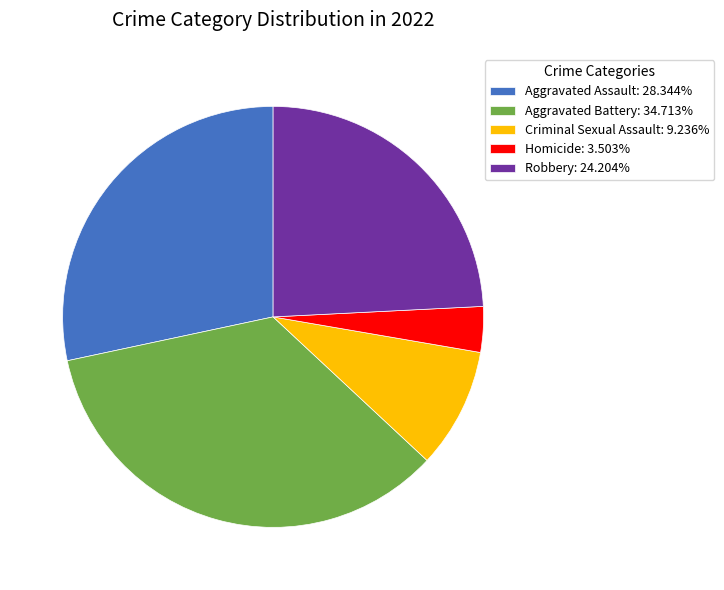

What is the ratio of the value at Aggravated Battery to the value at Homicide?

9.9